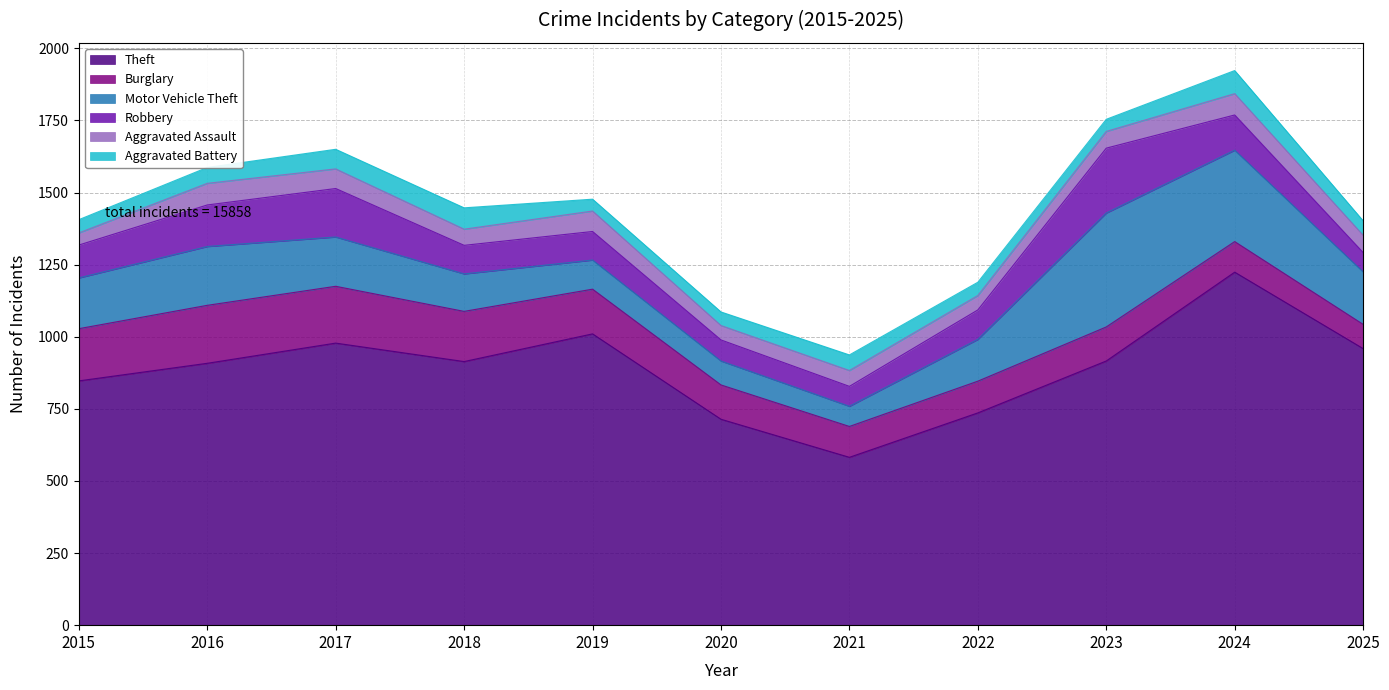

True or false: Aggravated Assault and Theft intersect in this chart.

False